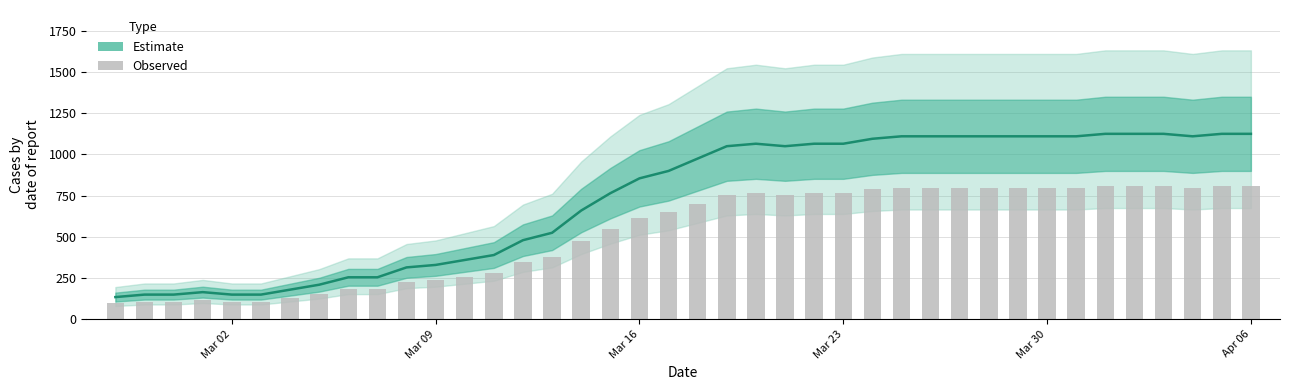

The Estimate series shows 47.0 at Mar 16. True or false?

False